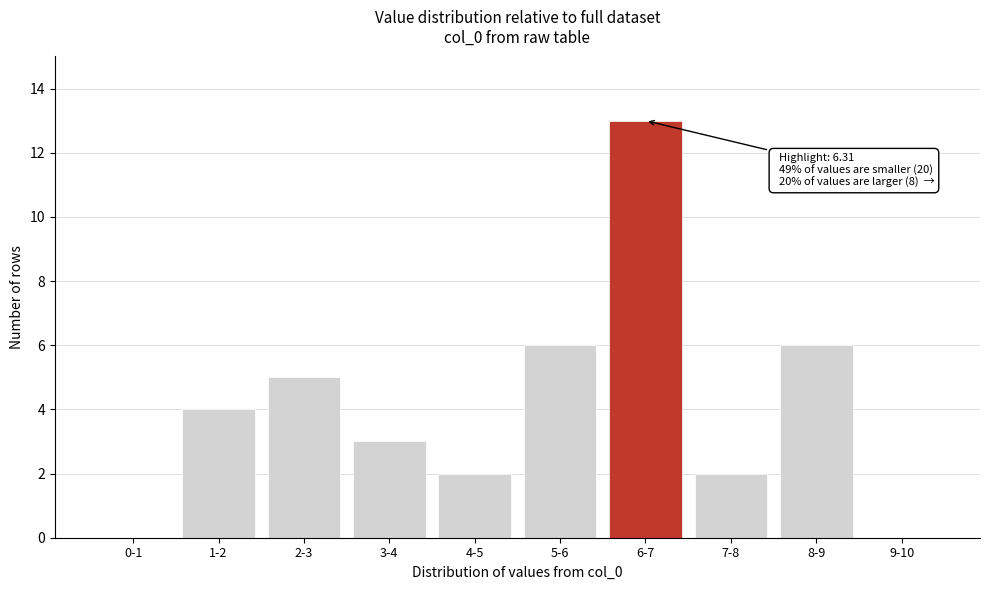

Reading left to right, list all the values displayed in this chart.

0-1=0	1-2=4	2-3=5	3-4=3	4-5=2	5-6=6	6-7=13	7-8=2	8-9=6	9-10=0